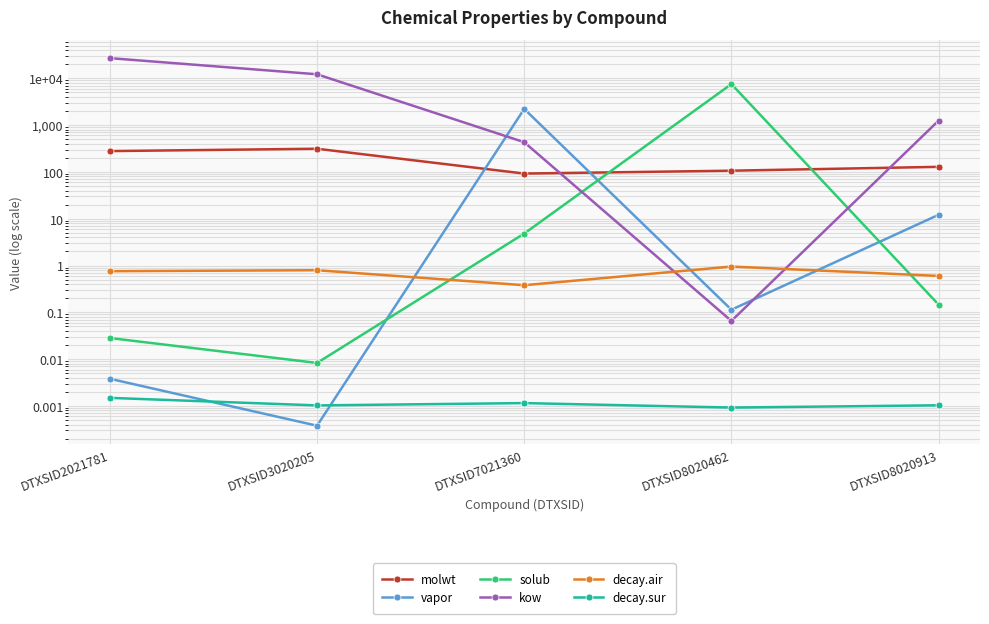

What is the total value across all series at DTXSID7021360?

2745.6